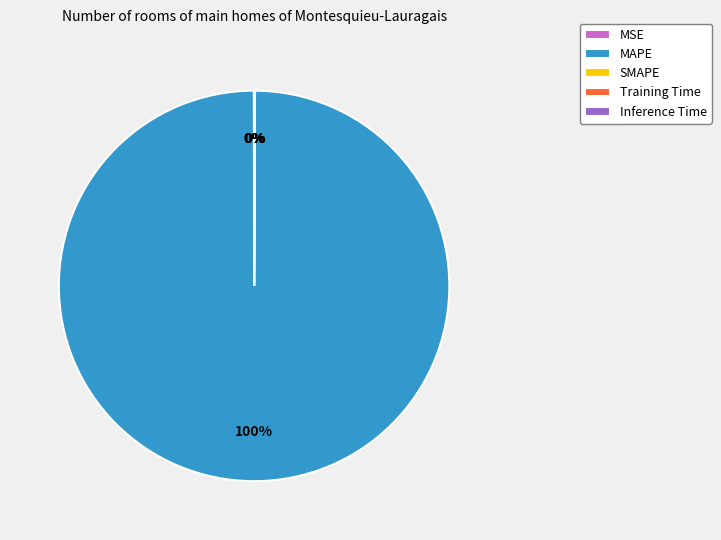

To the nearest percent, what is the difference between the largest and smallest slice percentages?

100%